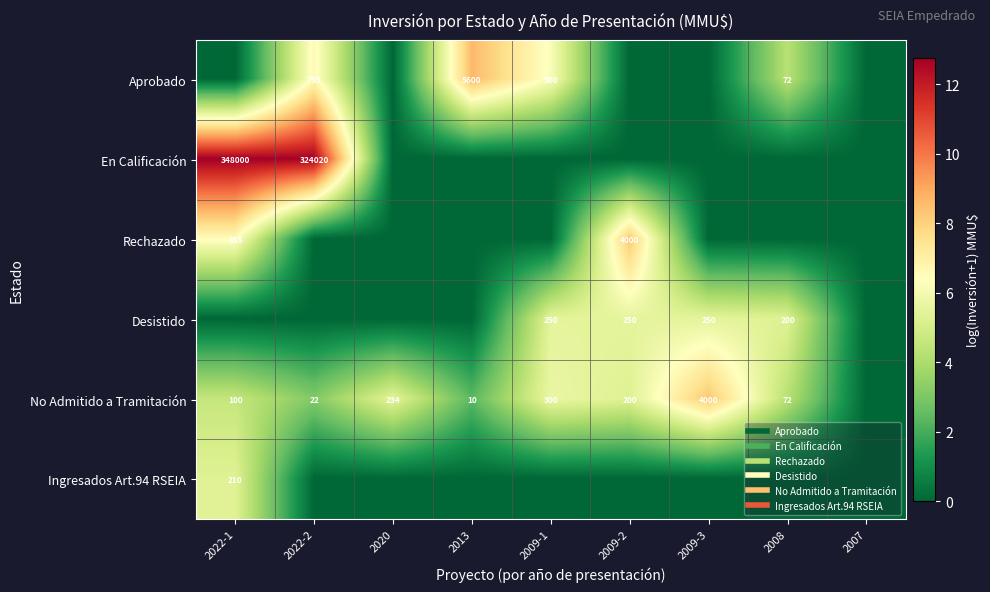

How many values in the Ingresados Art.94 RSEIA series exceed 0?

1